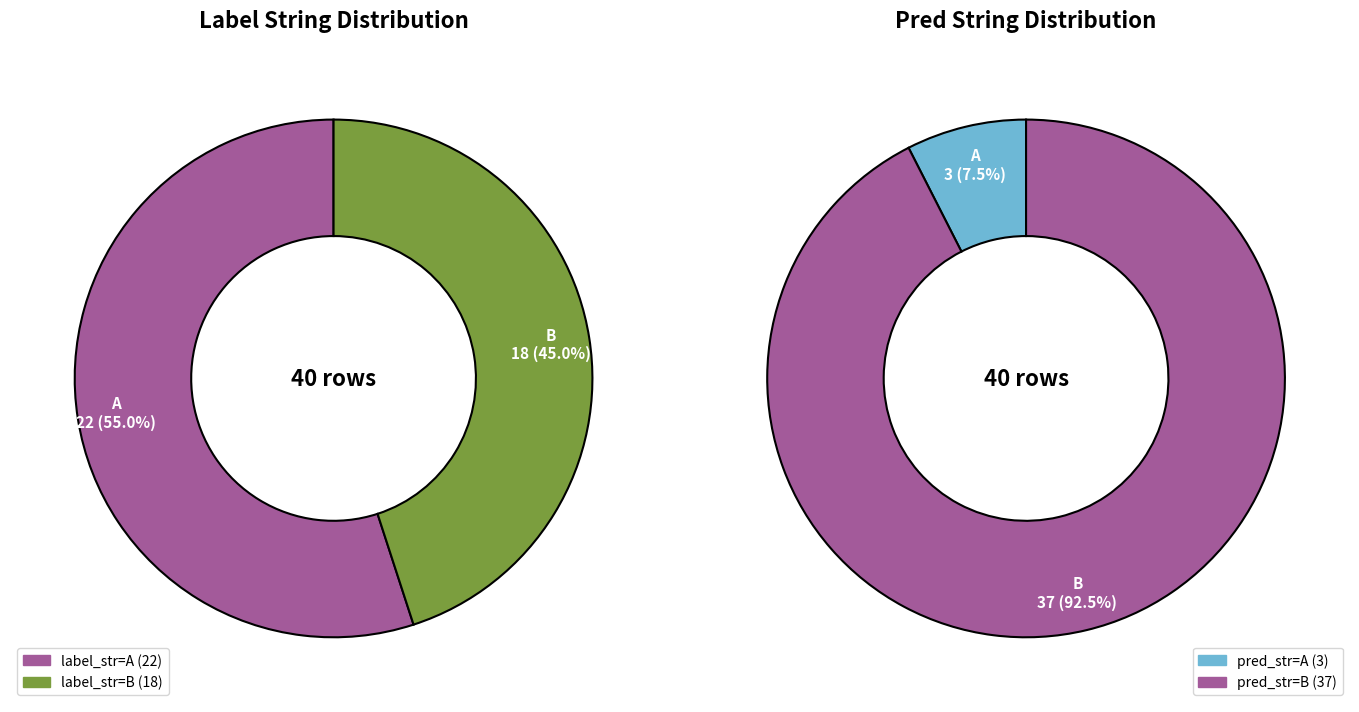

To the nearest percent, what is the difference between the largest and smallest slice percentages?

10%